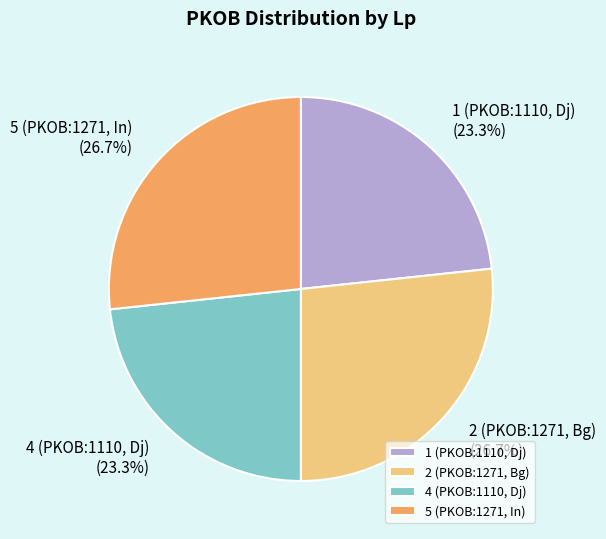

To the nearest percent, what portion does 5 (PKOB:1271, In) represent?

27%